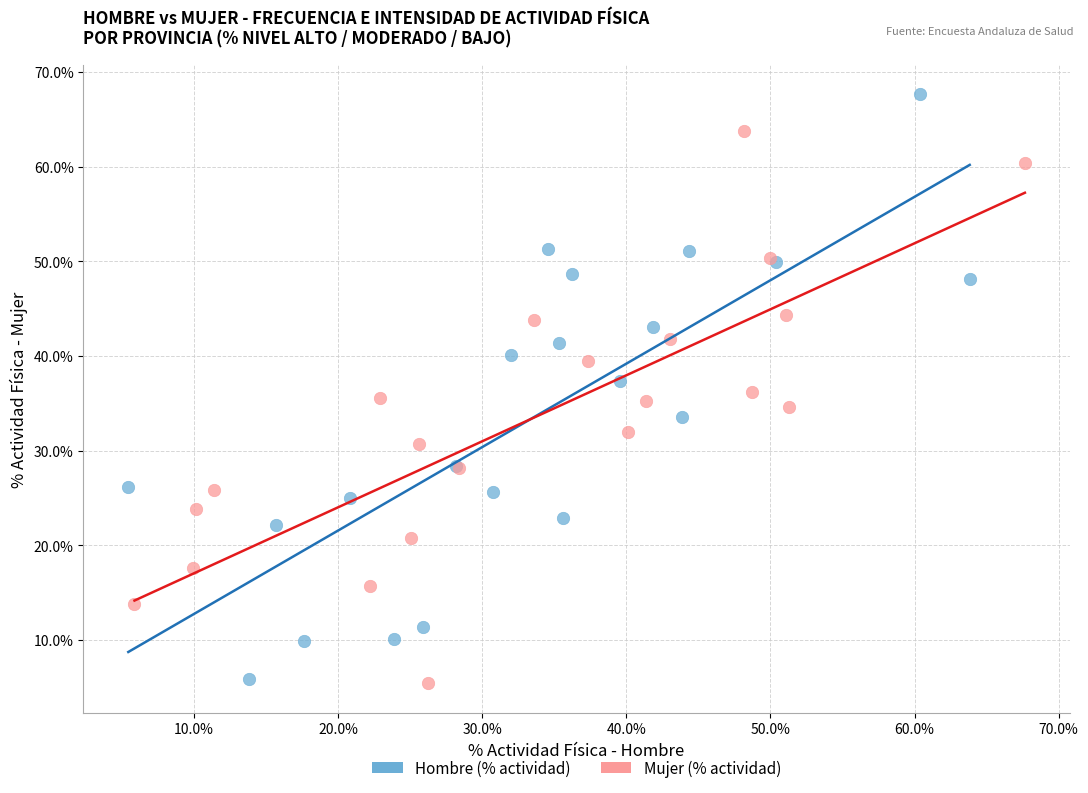

Which series reaches the maximum Y coordinate?

Hombre (% actividad)